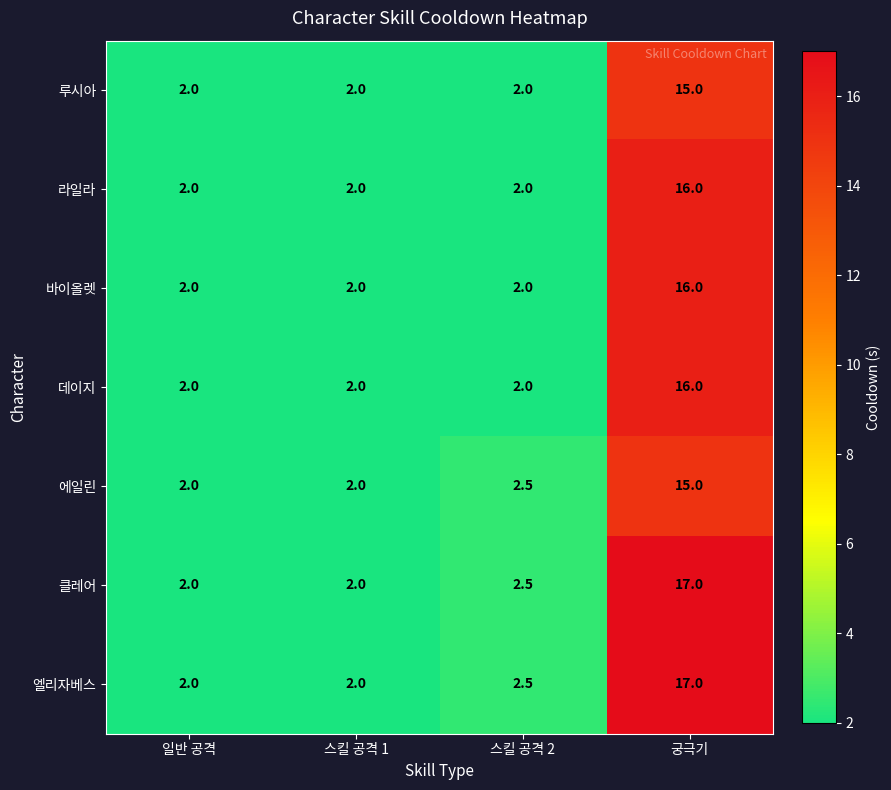

What is the maximum value shown in the chart?

17.0